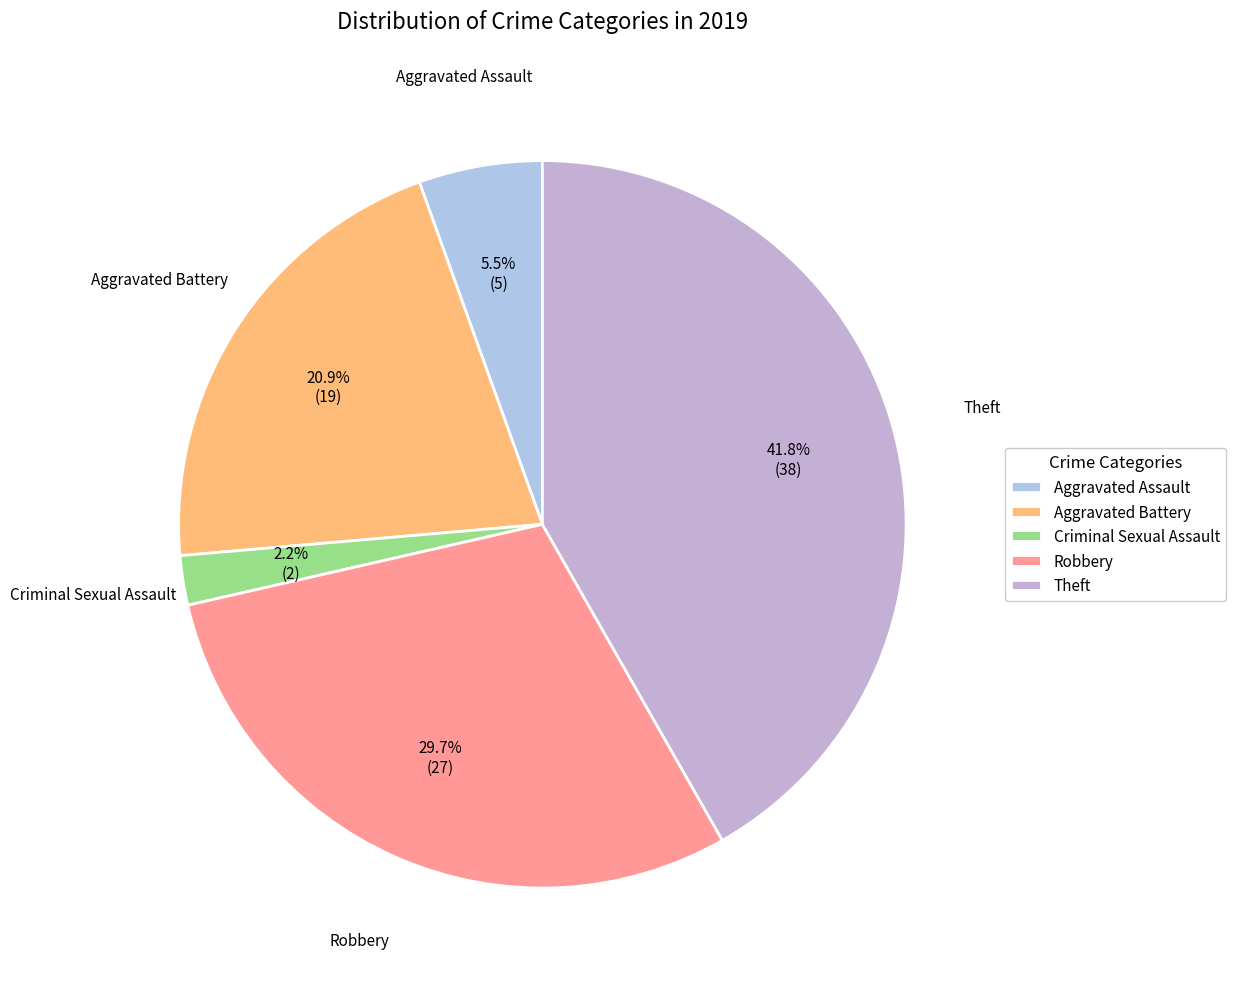

To the nearest percent, what percentage of the pie is Theft?

42%